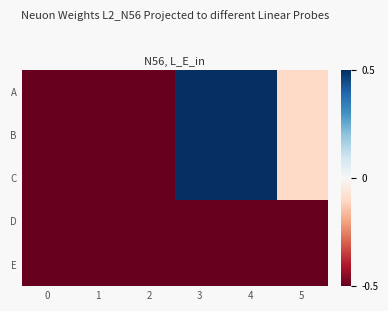

At which category does the chart reach its peak across all series?

3